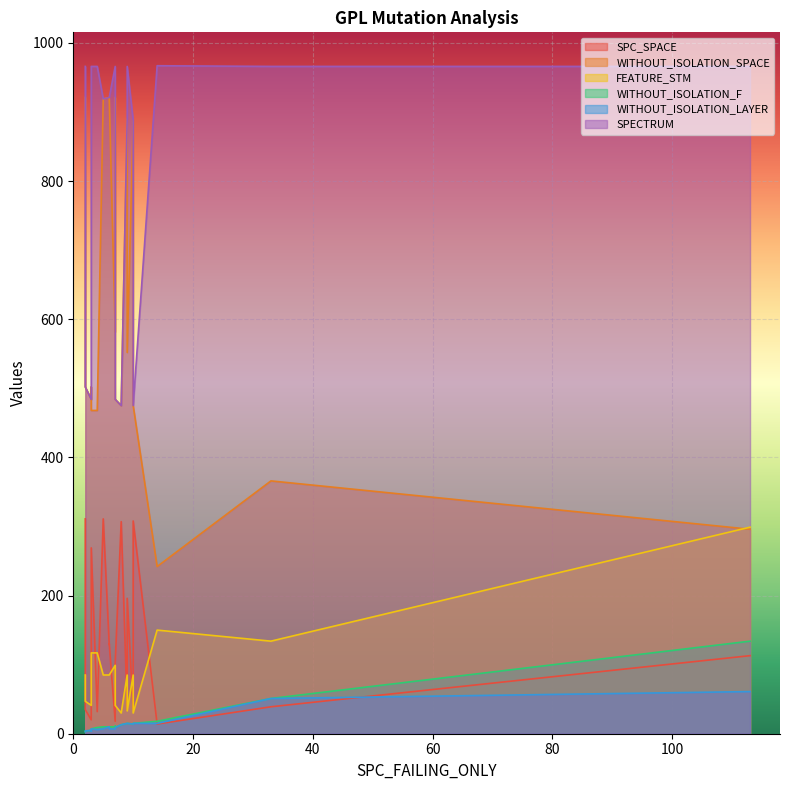

What is the highest value of the FEATURE_STM series?

299